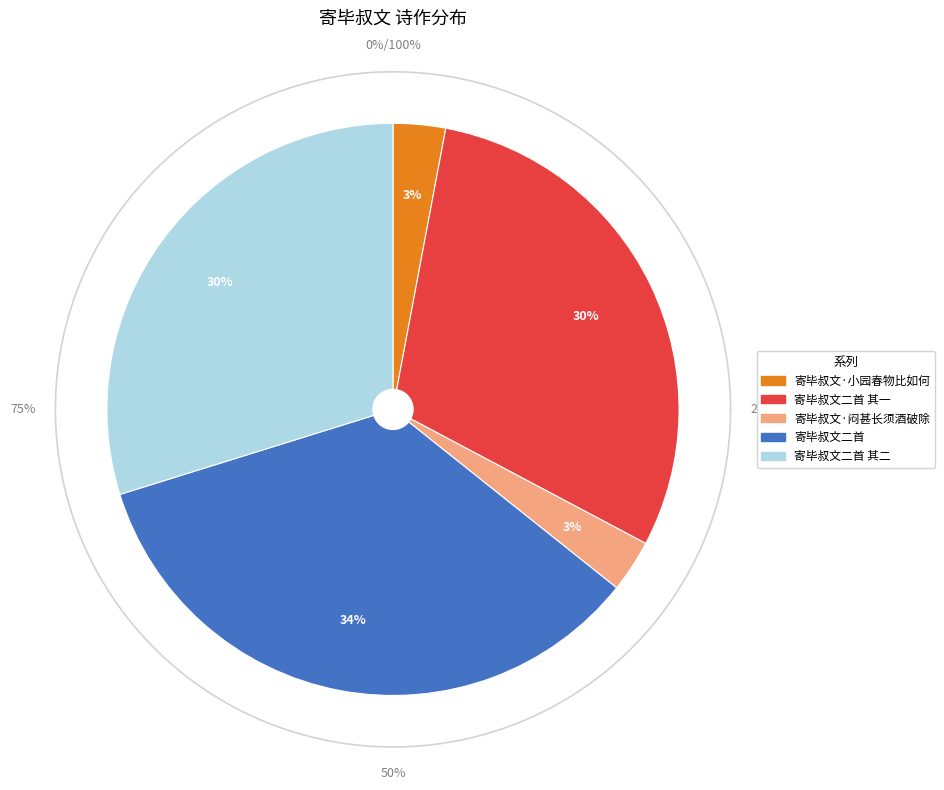

Which category has the smallest portion of the pie?

寄毕叔文·小园春物比如何